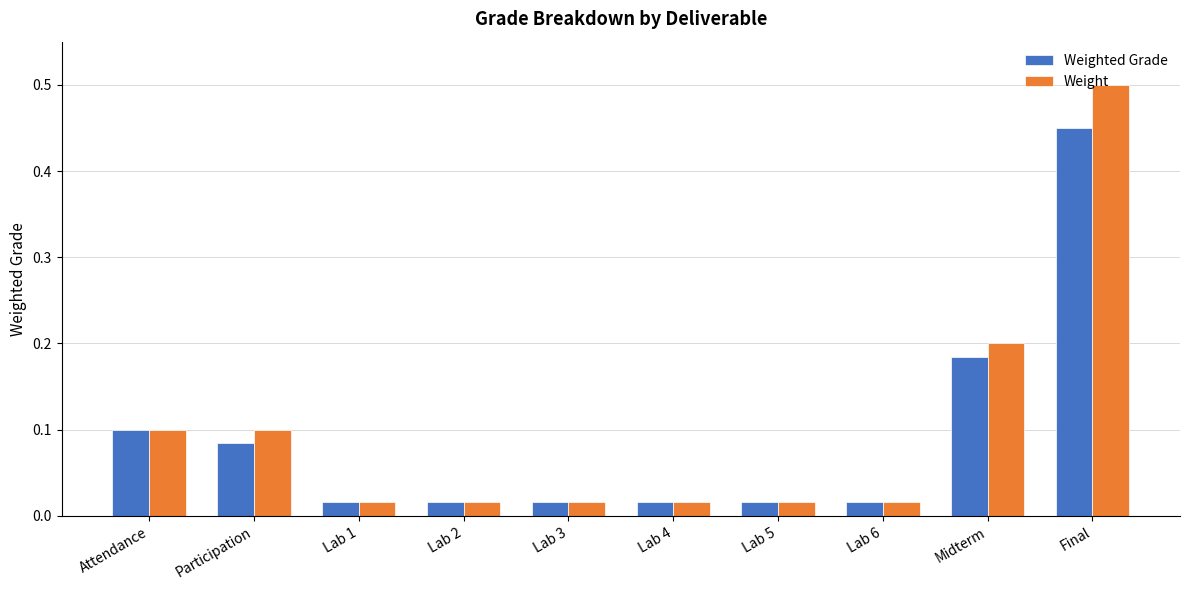

At which label does Weighted Grade reach its peak?

Final